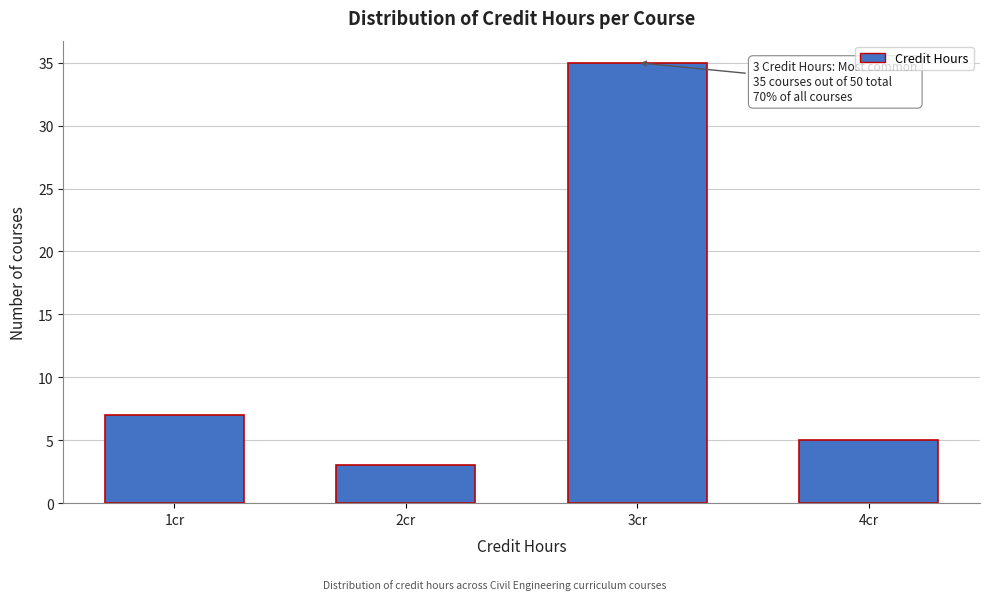

Reading right to left, transcribe all the data shown in this chart.

5	35	3	7